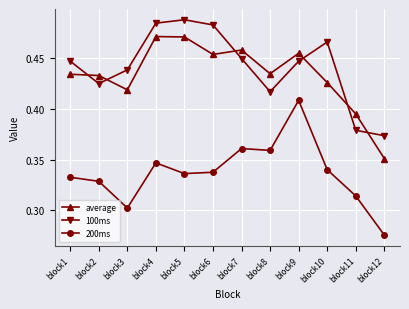

List the series in order of their peak value, lowest first.

200ms, average, 100ms